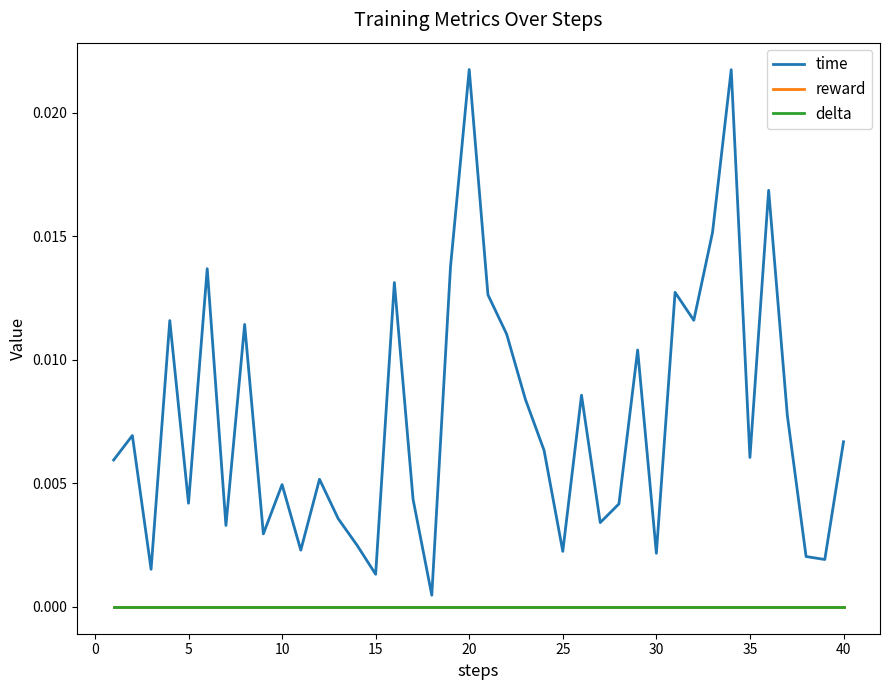

Does the chart display data point markers on the line(s)?

No